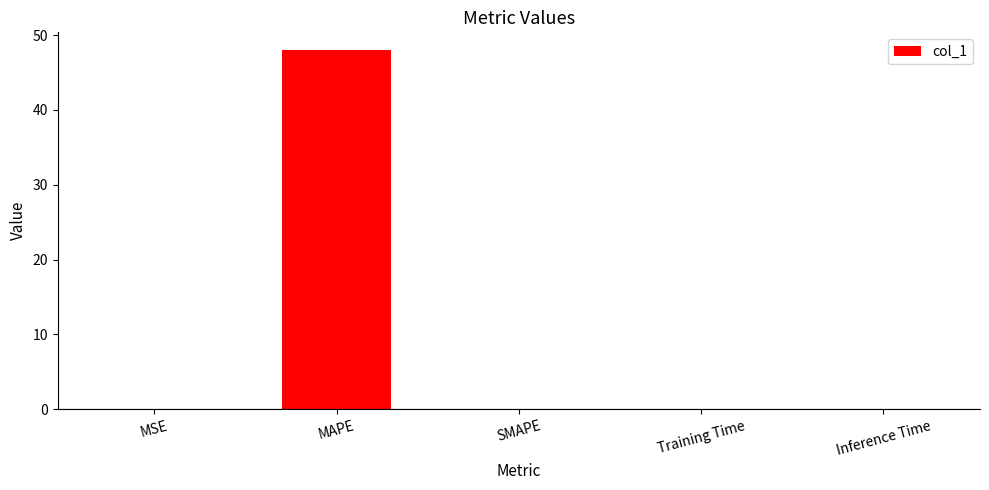

True or false: the data shows 0.0 at Training Time.

True